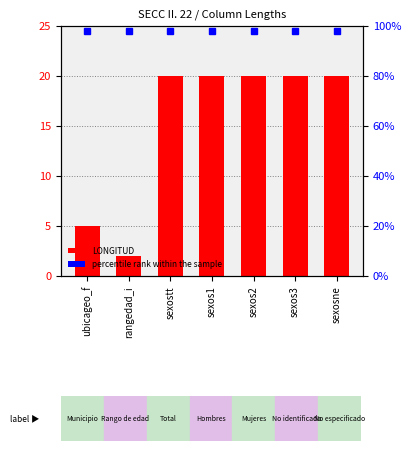

What is the value of the 5th bar from the left?

20